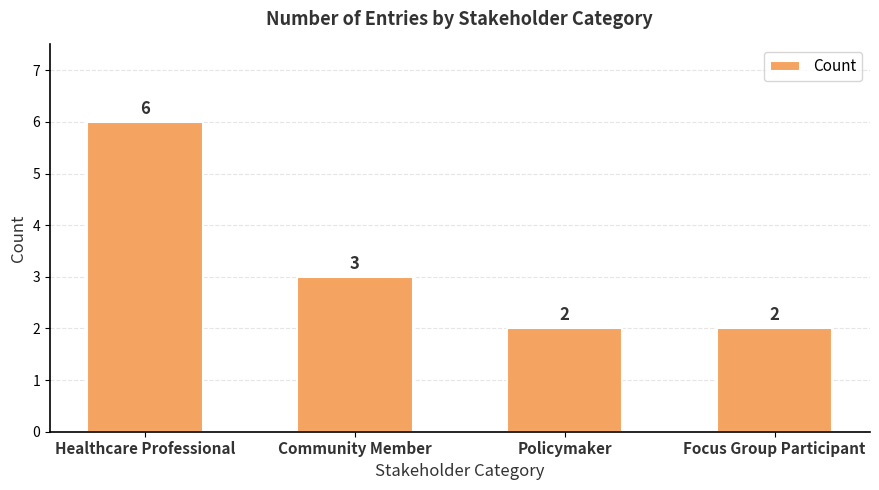

Where is the data nearest to the value 4?

Community Member